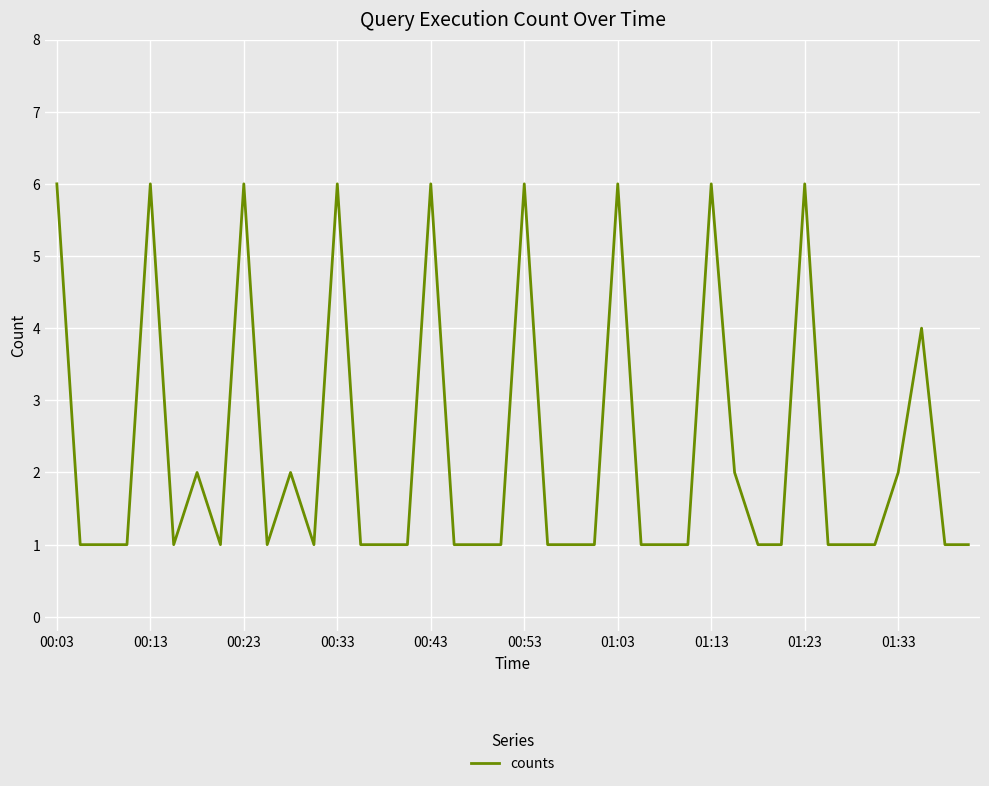

How many series are shown in this chart?

1